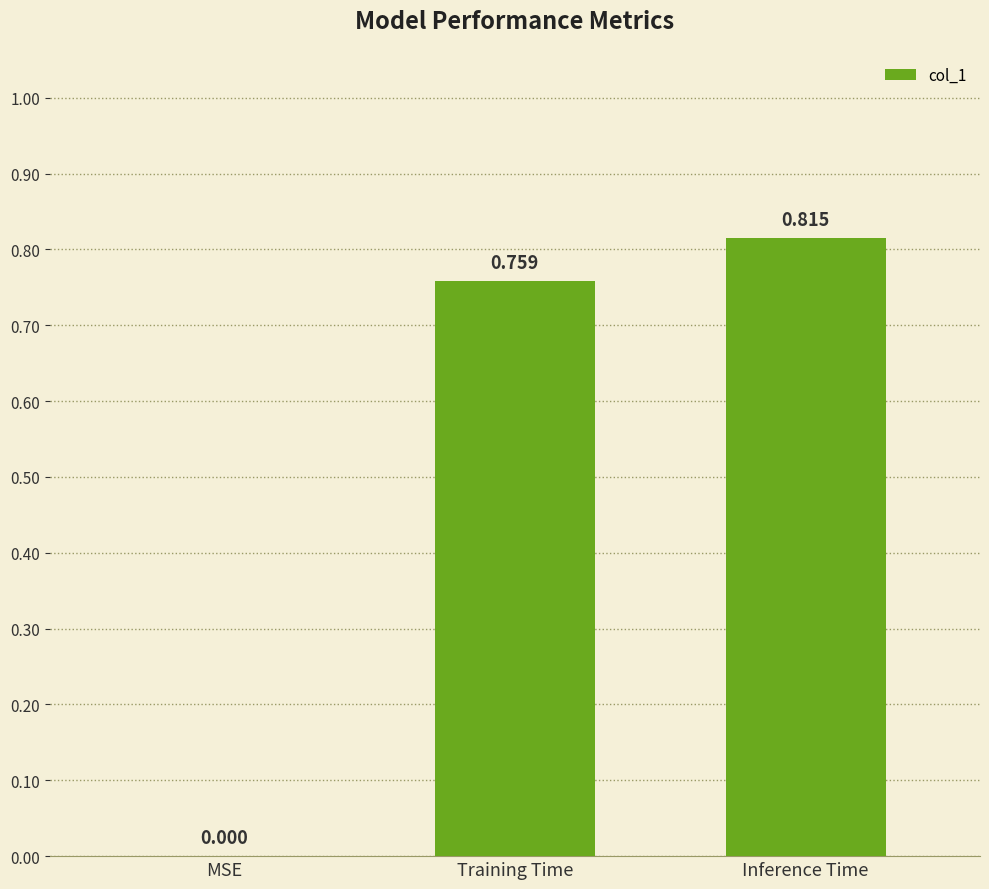

At which label is the value closest to 0?

MSE